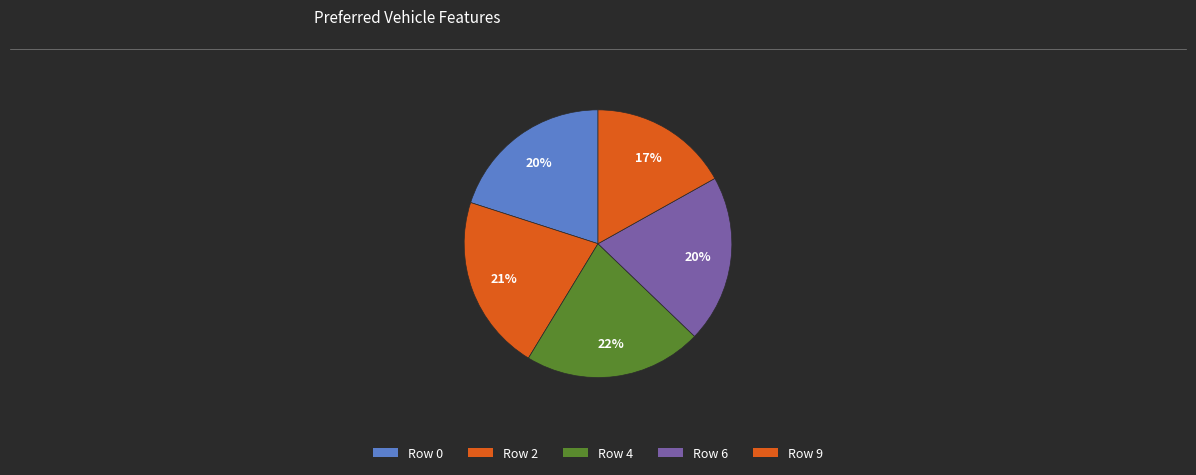

How many slices are in this pie chart?

5